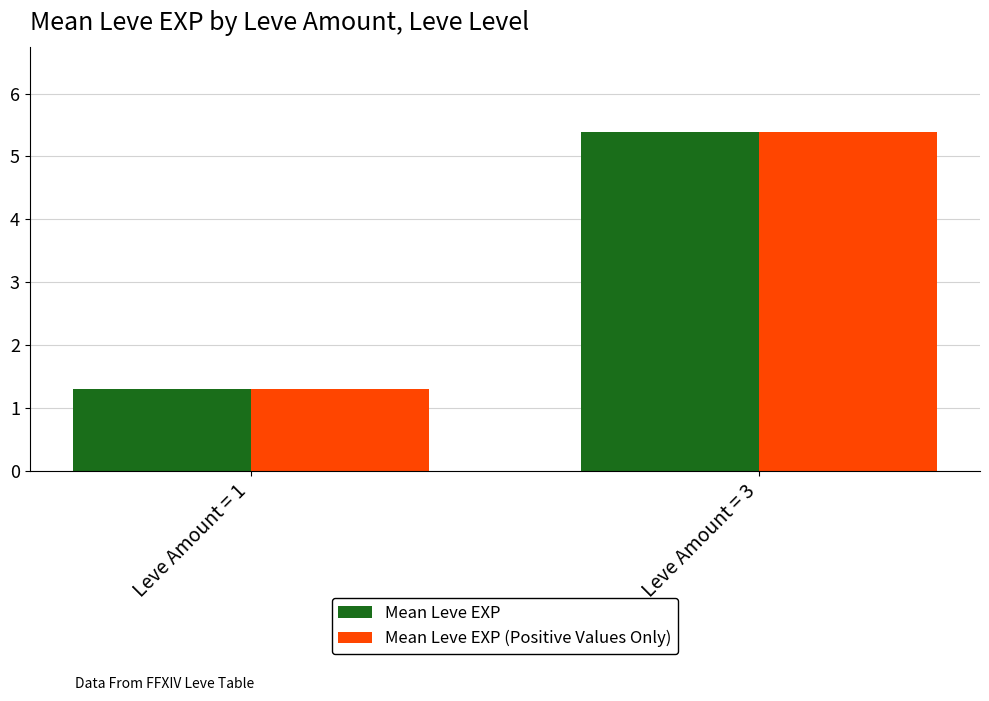

Is the value of Mean Leve EXP (Positive Values Only) at Leve Amount = 3 greater than the value of Mean Leve EXP at Leve Amount = 3?

No